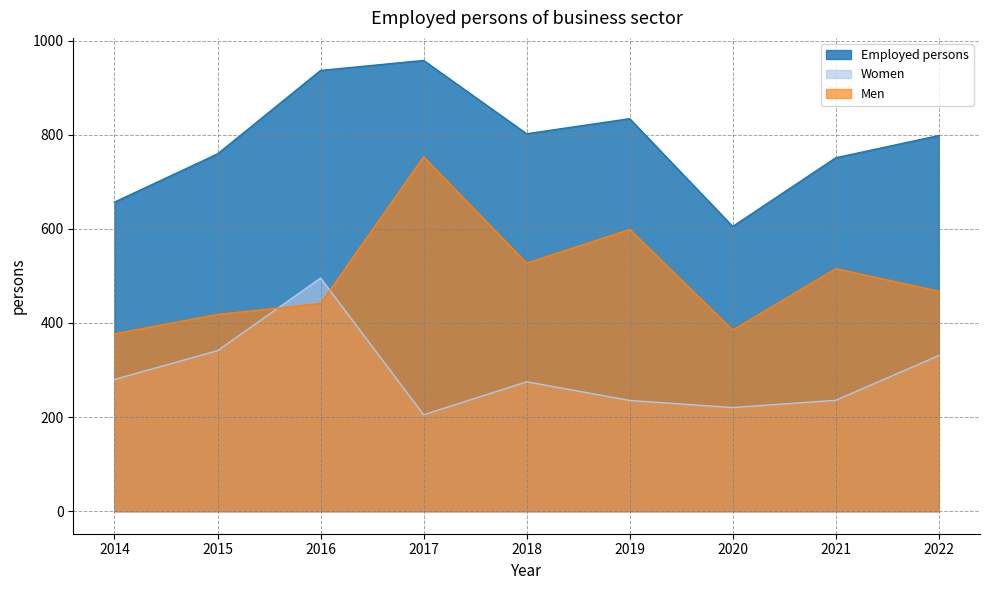

At which category does Men reach its first local valley?

2018